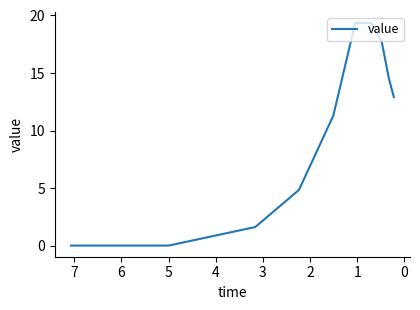

Reading left to right, list all the values displayed in this chart.

0.0	0.0	1.6	4.8	11.3	19.4	19.4	17.7	14.5	12.9